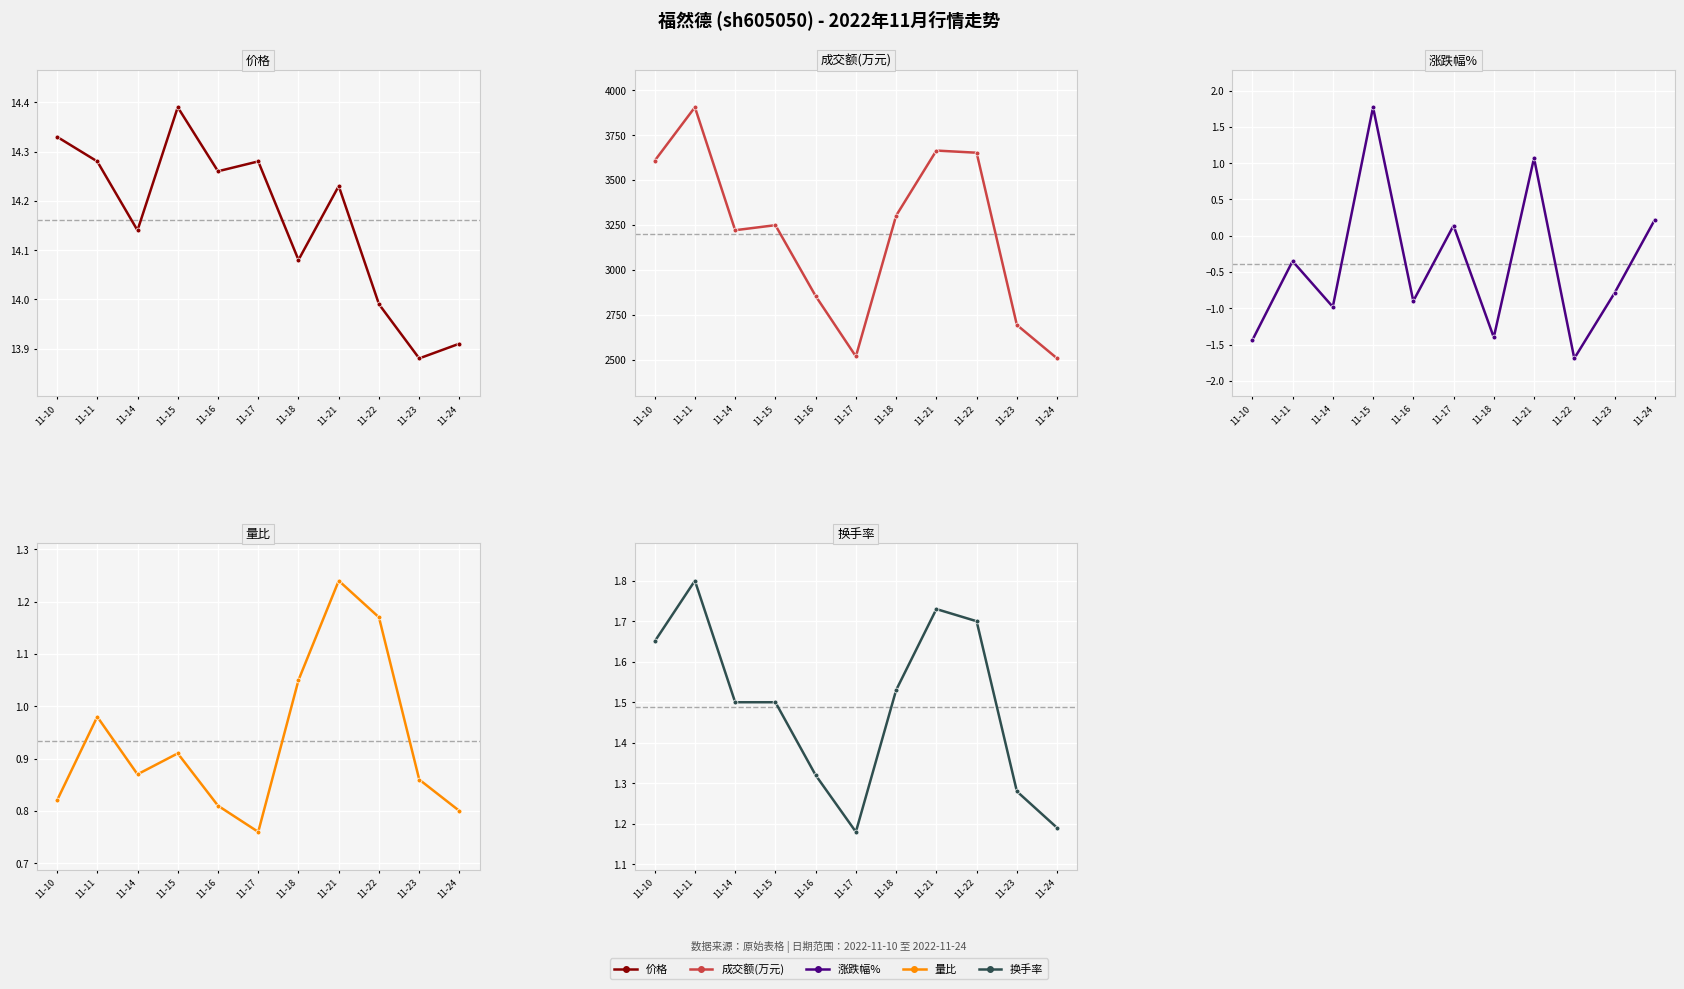

The 量比 series shows 0.8 at 11-17. True or false?

True